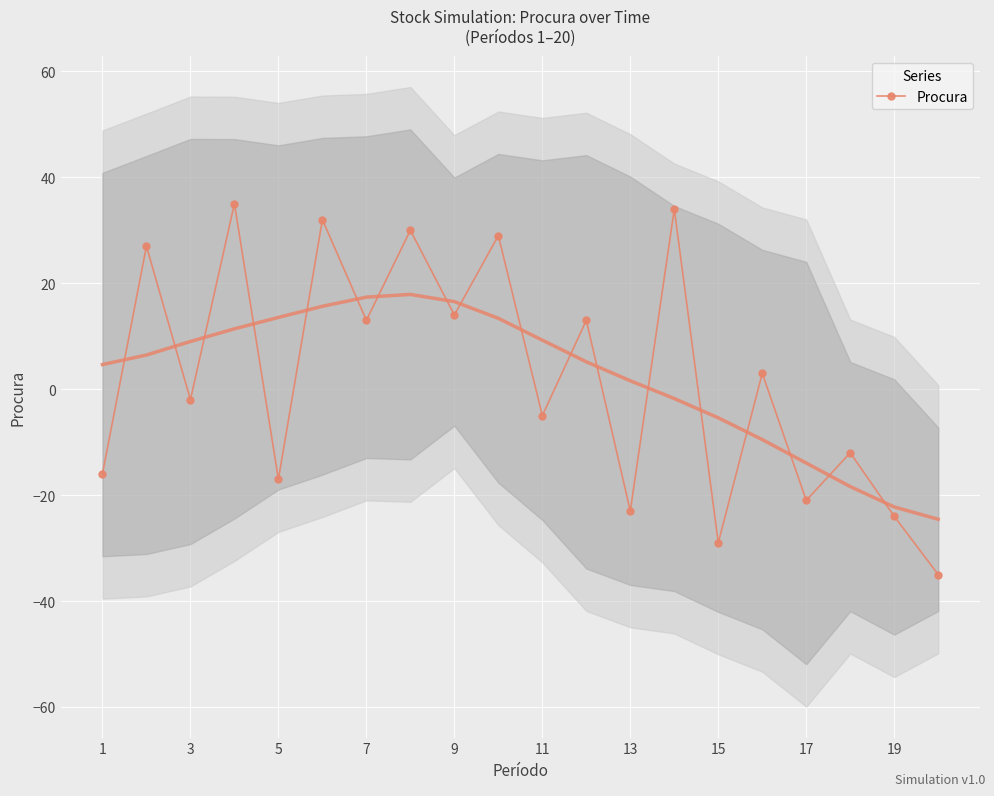

The value of Procura at 7 is 17. True or false?

False